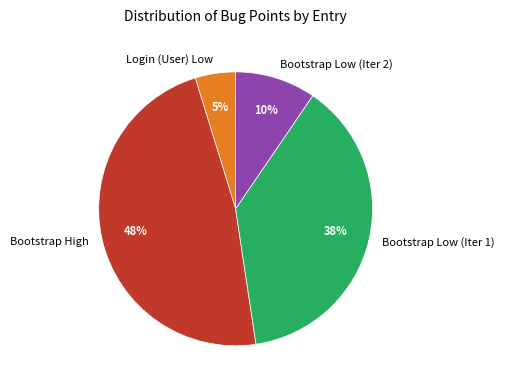

Combined, do Login (User) Low and Bootstrap High account for over 50%?

Yes